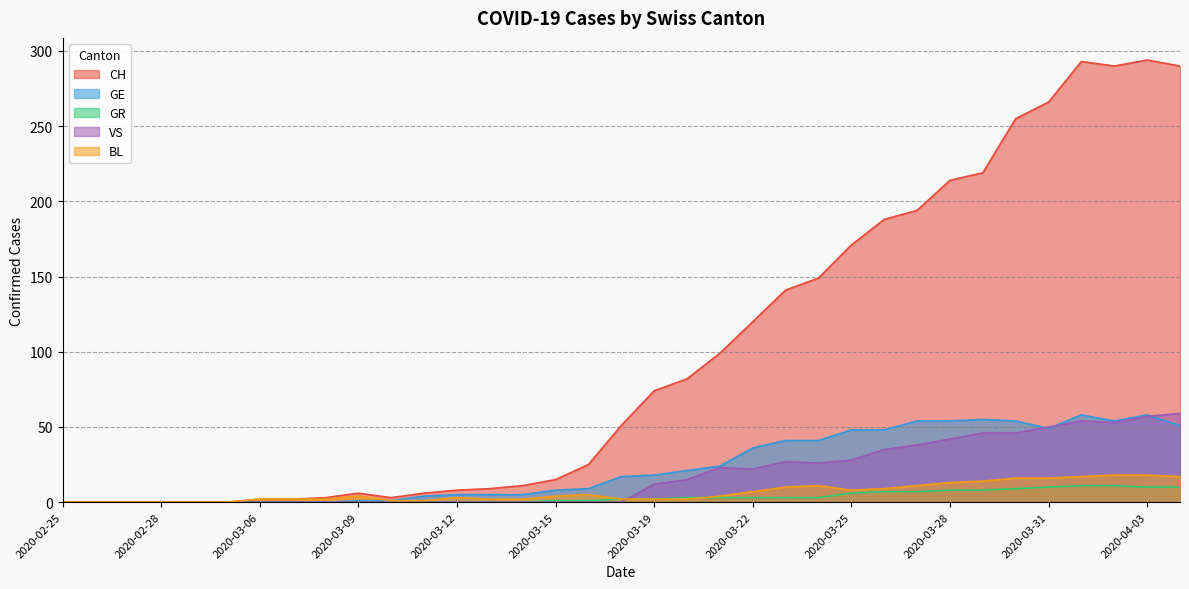

True or false: BL has more than 1 points higher than both neighbors.

True